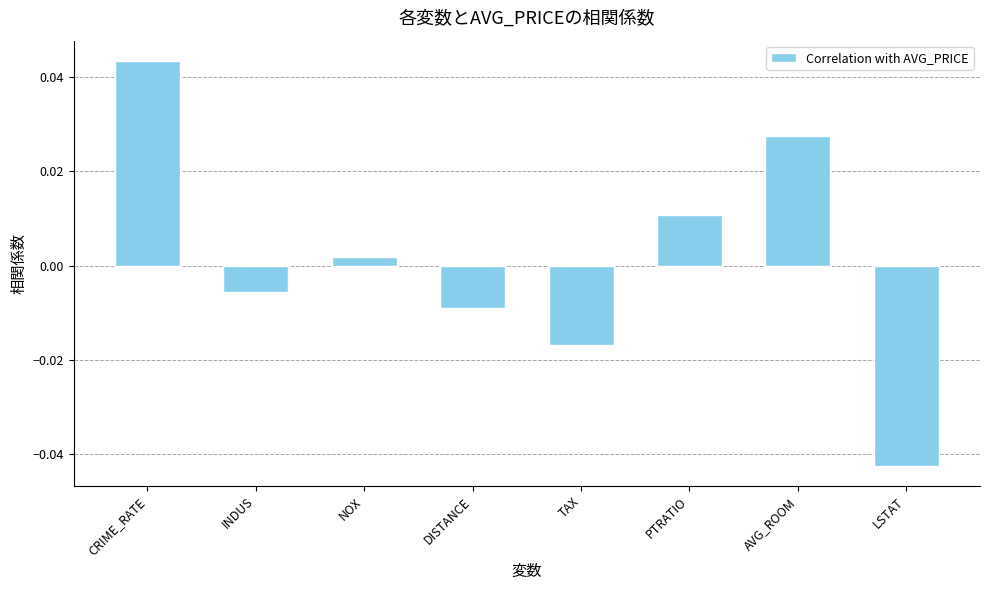

List the labels in order of value, largest first.

CRIME_RATE, AVG_ROOM, PTRATIO, NOX, INDUS, DISTANCE, TAX, LSTAT